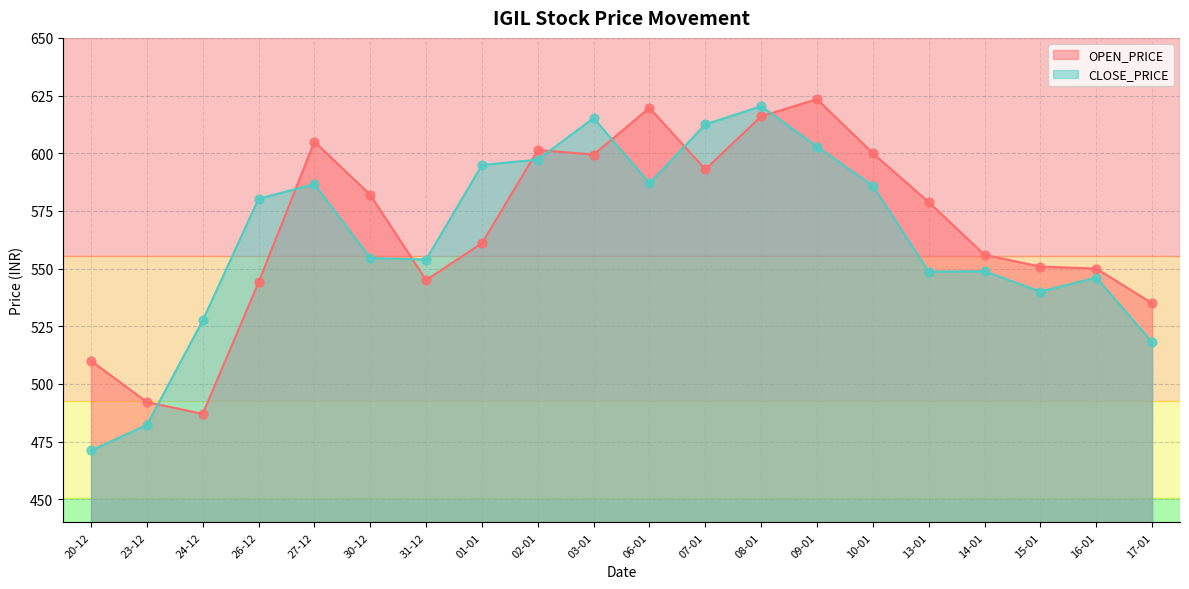

Which series reaches the maximum Y coordinate?

OPEN_PRICE